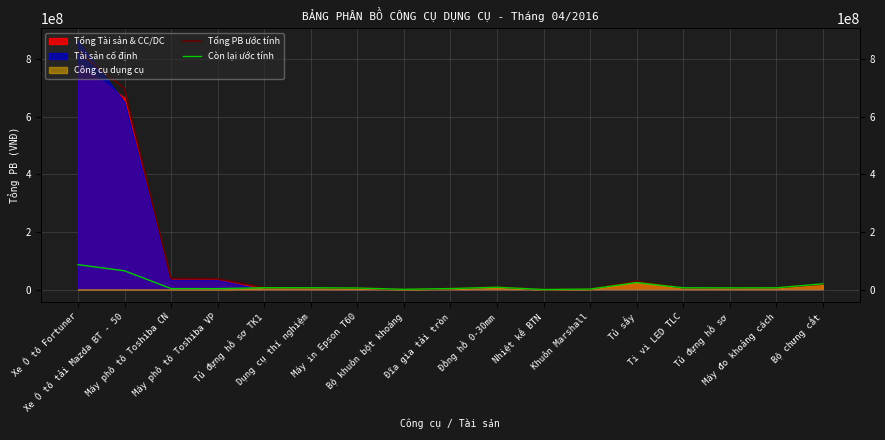

How many lines are shown in the chart?

2